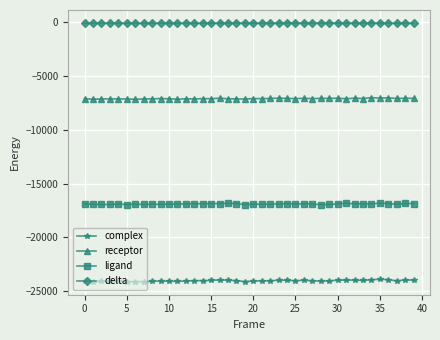

Rank the series by their average value, from highest to lowest.

delta, receptor, ligand, complex